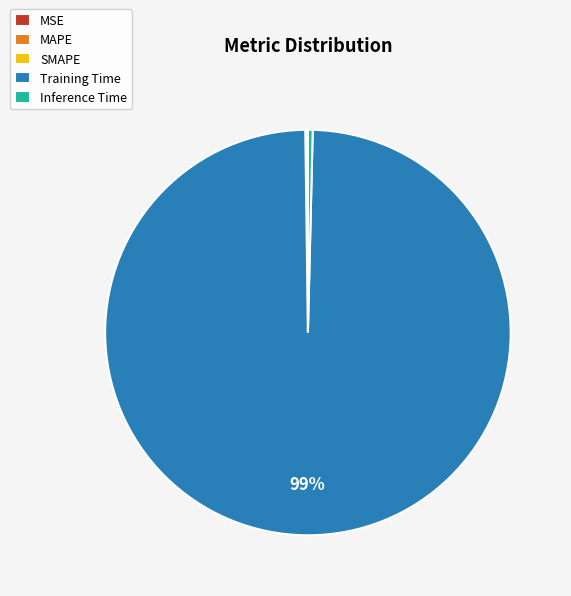

What is the largest slice in the pie chart?

Training Time